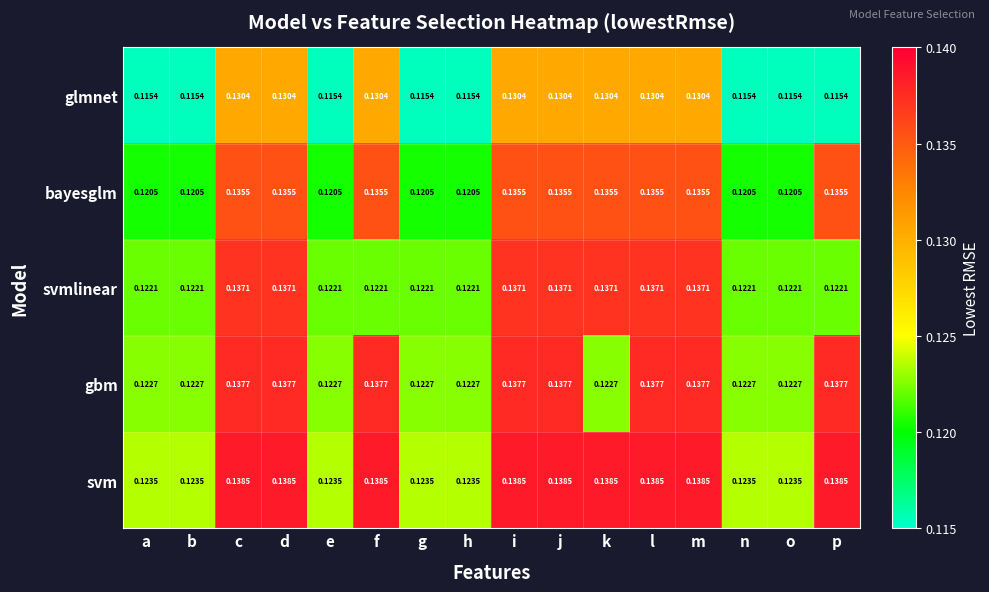

List the series in order of their peak value, lowest first.

glmnet, bayesglm, svmlinear, gbm, svm